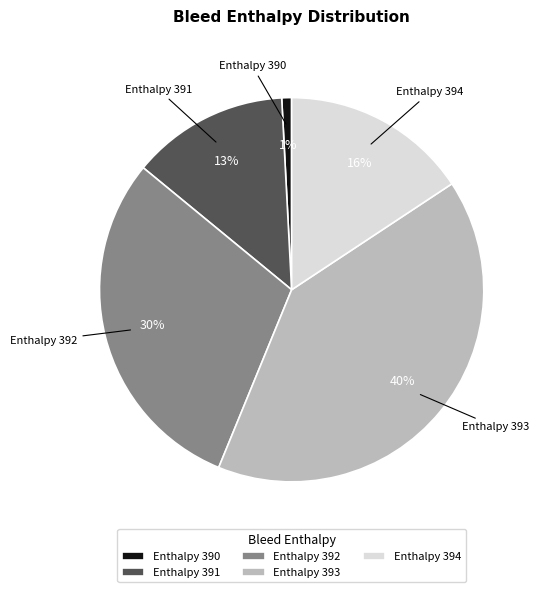

Rank the categories by value from lowest to highest.

Enthalpy 390, Enthalpy 391, Enthalpy 394, Enthalpy 392, Enthalpy 393